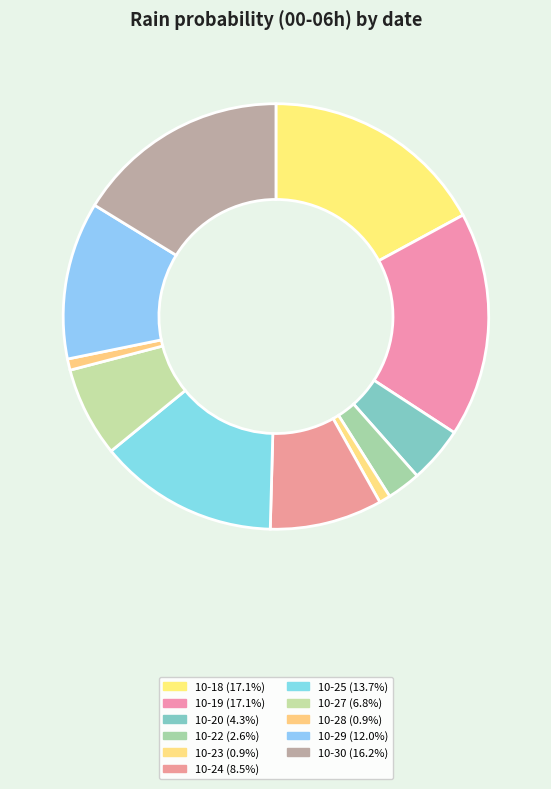

Is there a majority slice in this chart?

No